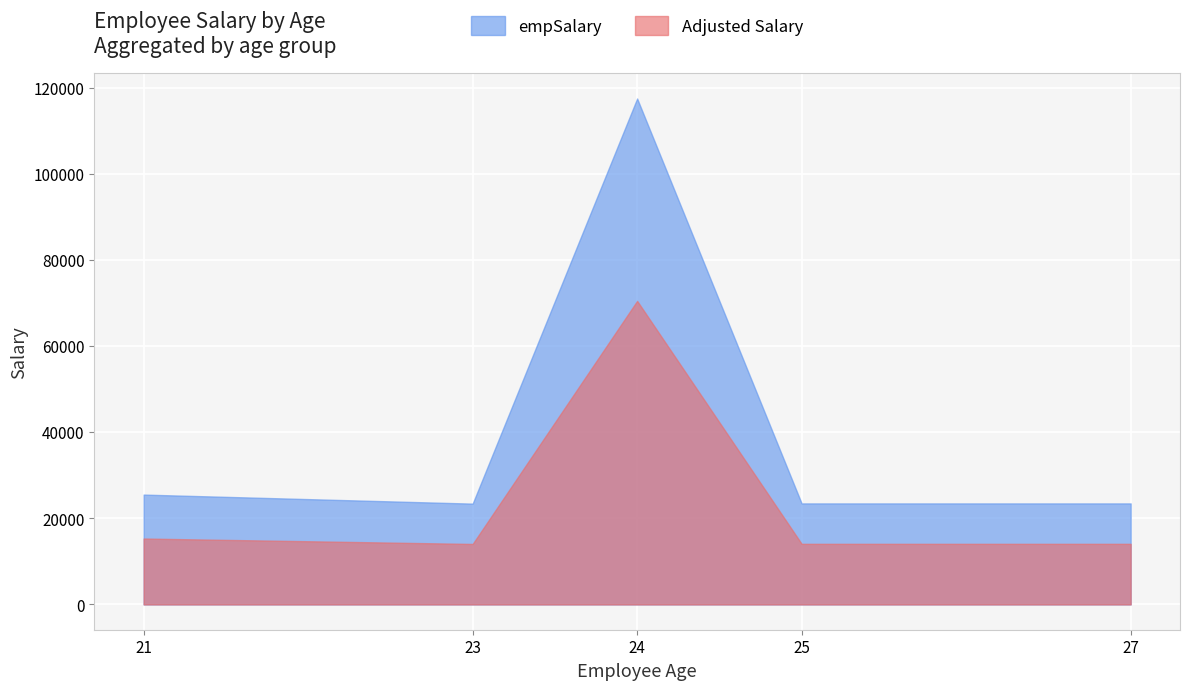

Rank the series by their maximum value, from lowest to highest.

Adjusted Salary, empSalary